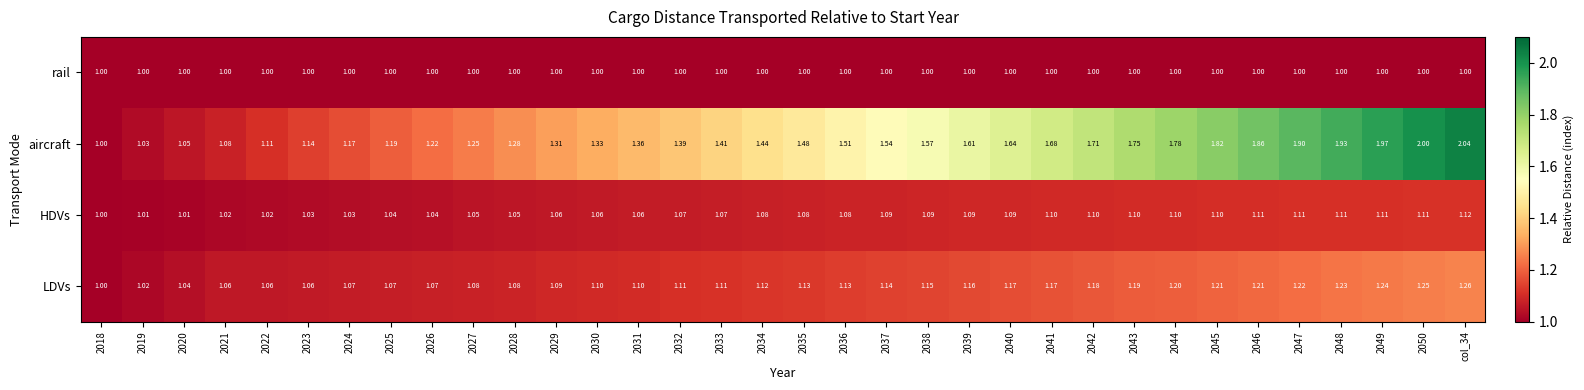

Which series has the largest range (max minus min)?

aircraft